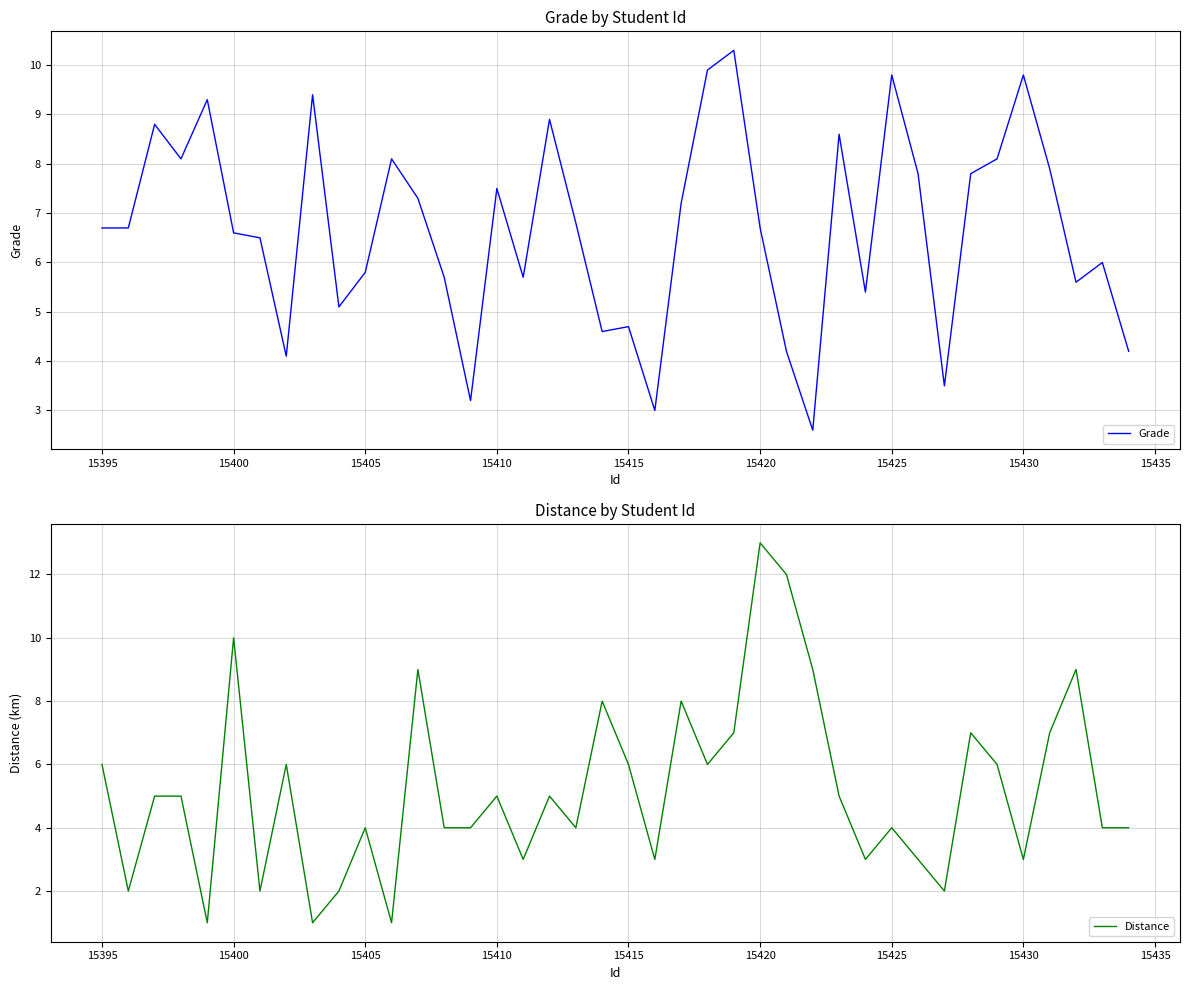

What is the maximum value for Grade?

10.3